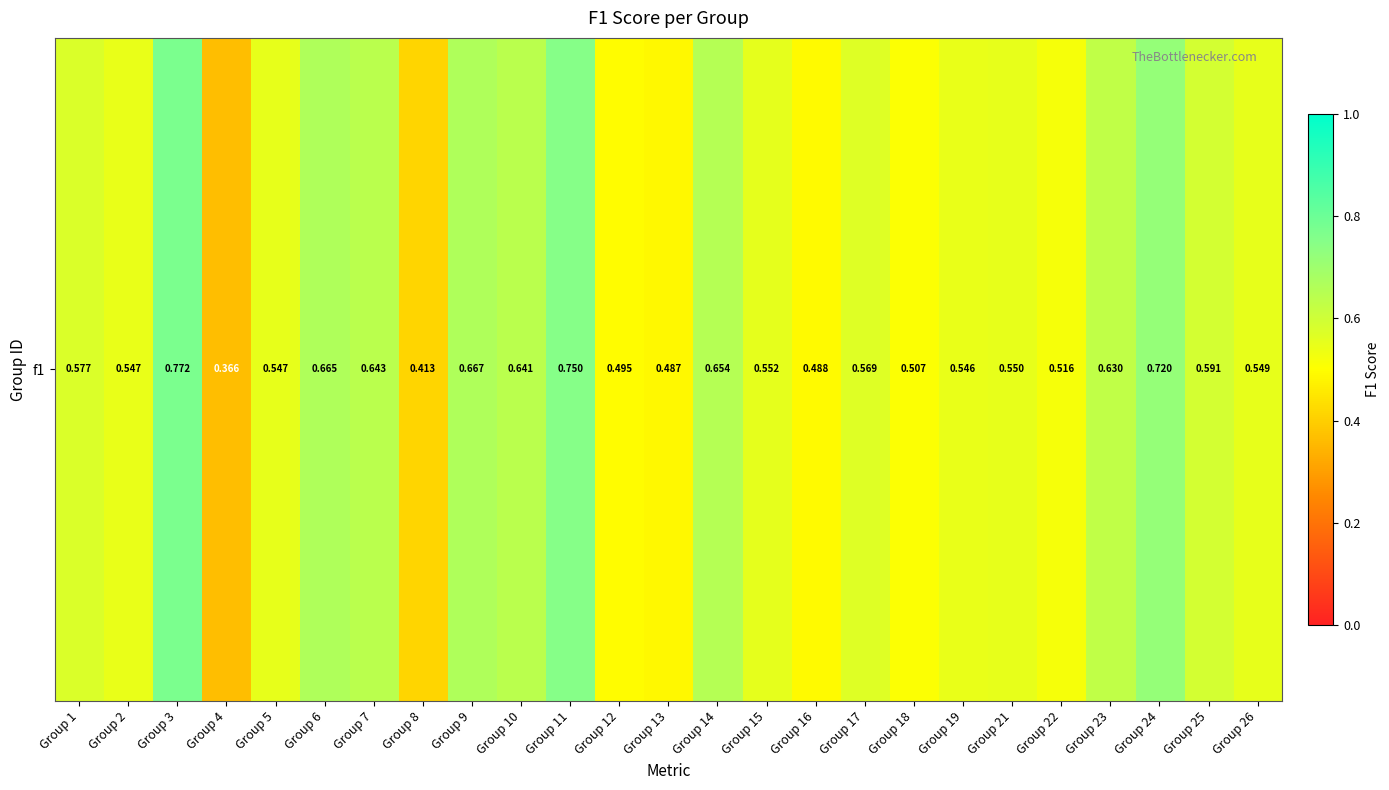

True or false: the data shows 0.6 at Group 25.

True